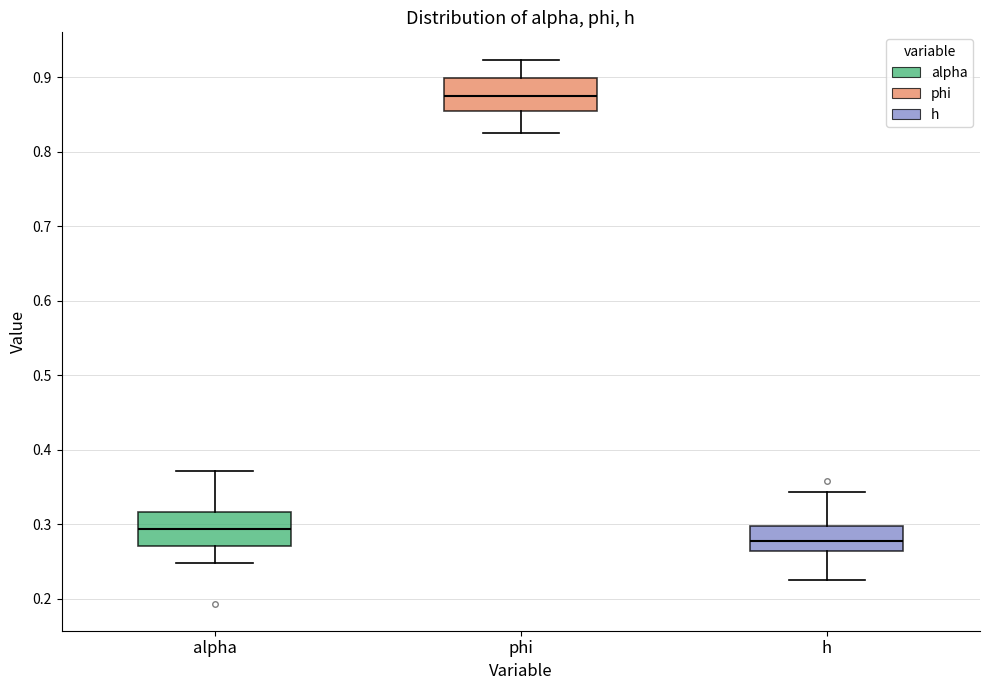

Where does the median line of the box for alpha sit on the y-axis? The values are not printed on the chart, so give them approximately, as read against the axis.

0.29